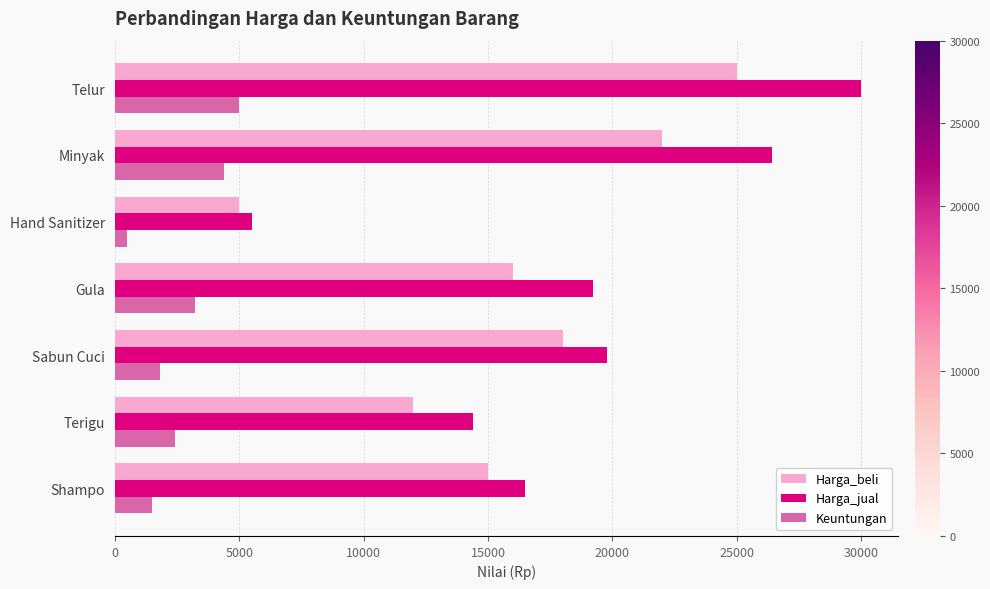

Rank the series by their average value, from lowest to highest.

Keuntungan, Harga_beli, Harga_jual